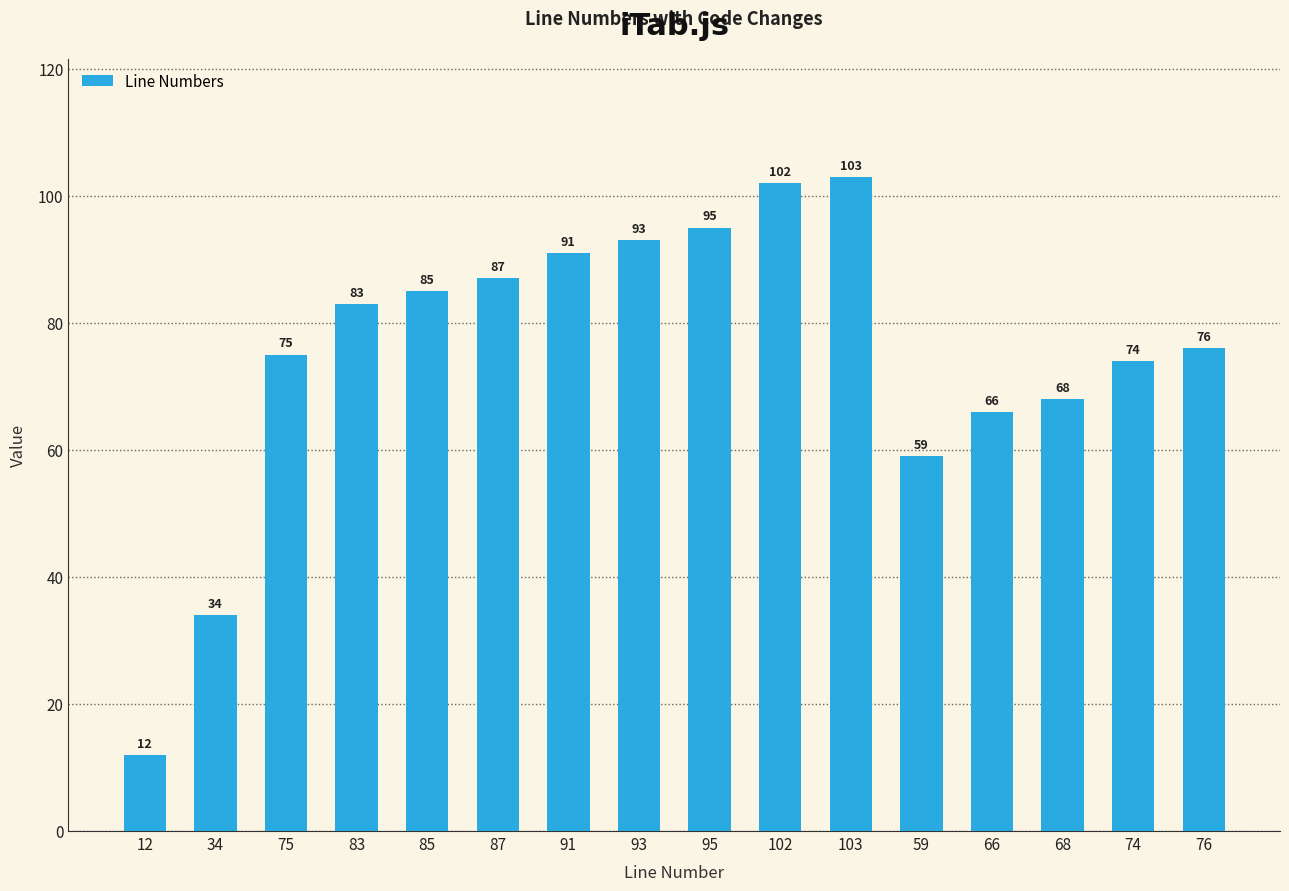

Are the bars horizontal?

No